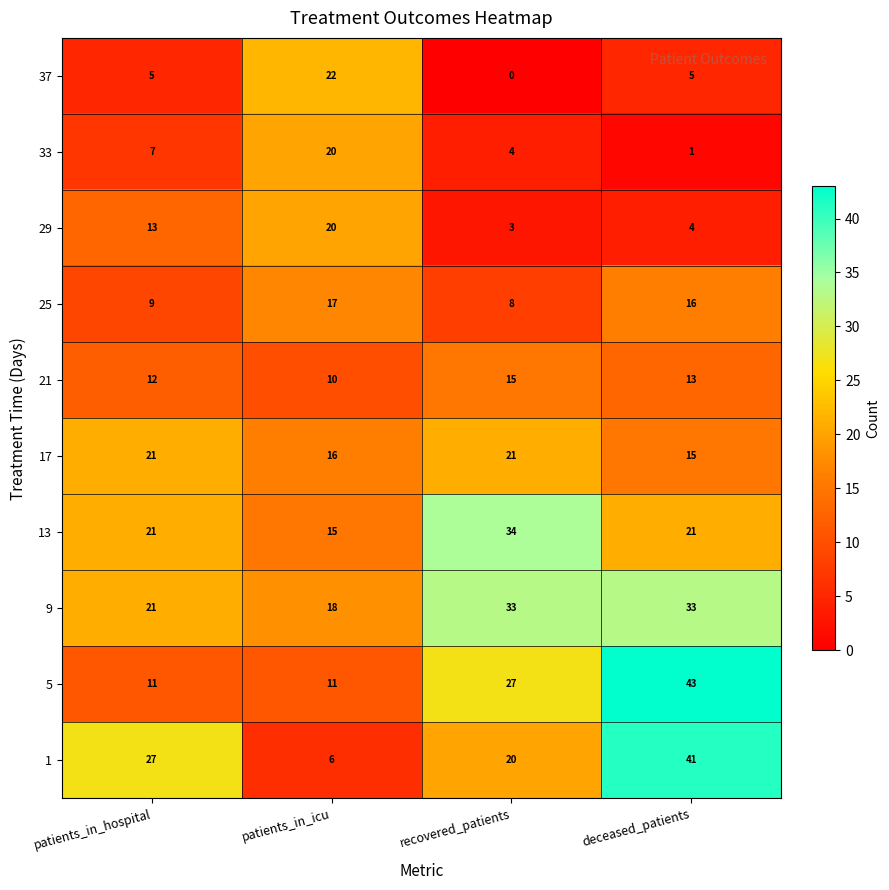

What is the difference between the maximum and minimum values in the 21 series?

5